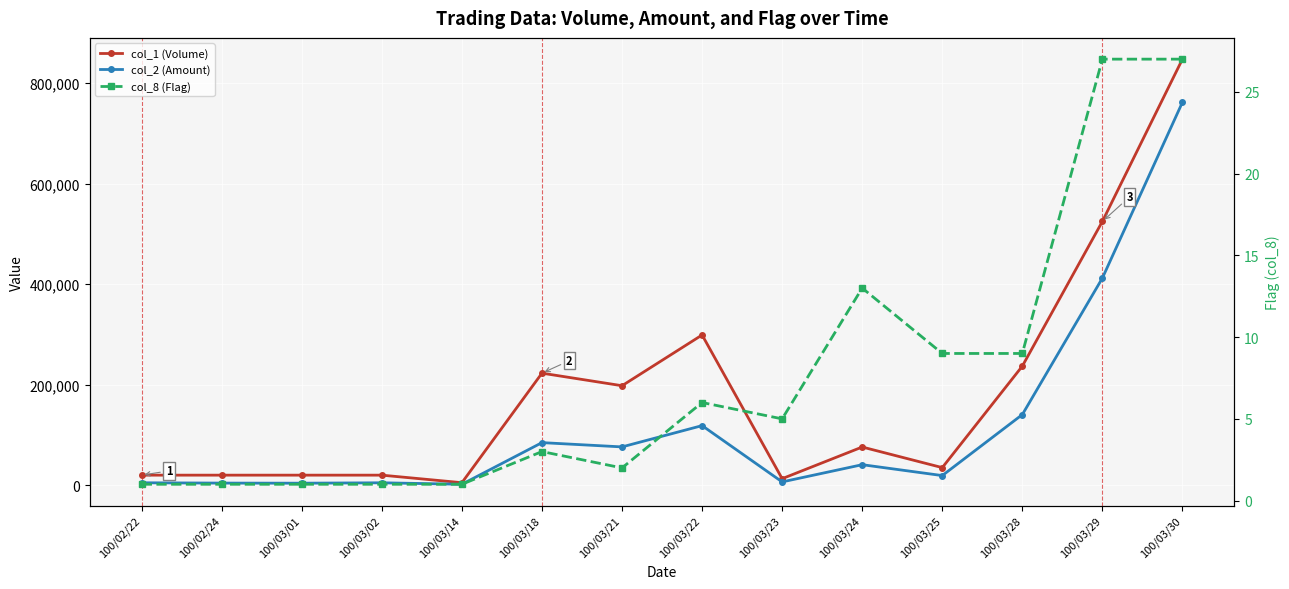

How many categories are shown in the chart?

14